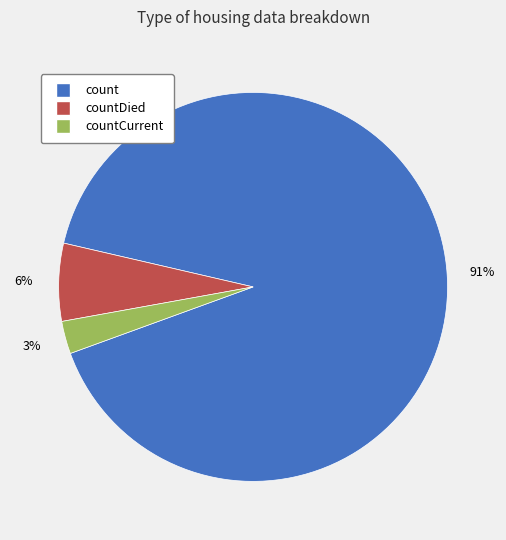

To the nearest percent, what is the average slice percentage?

33%